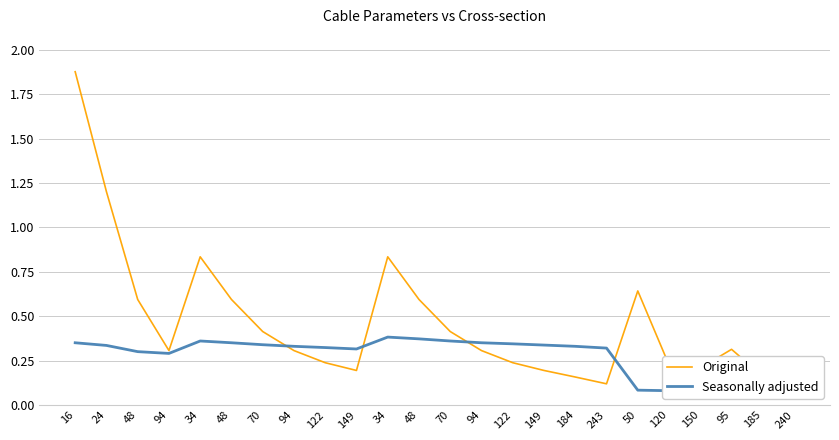

Is the value of Seasonally adjusted at 48 greater than the value of Original at 122?

Yes